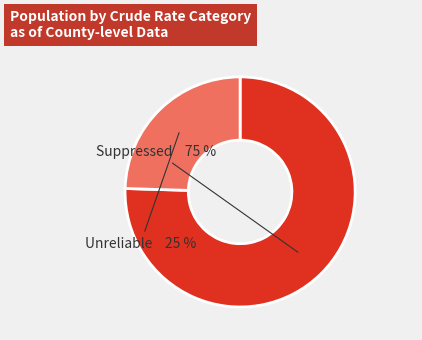

Does any single category account for the majority?

Yes